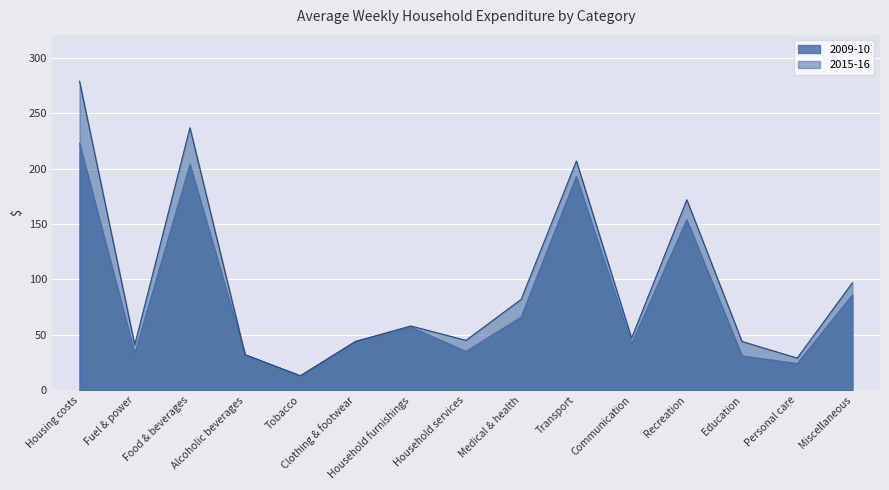

Rank the series by their average value, from lowest to highest.

2009-10, 2015-16